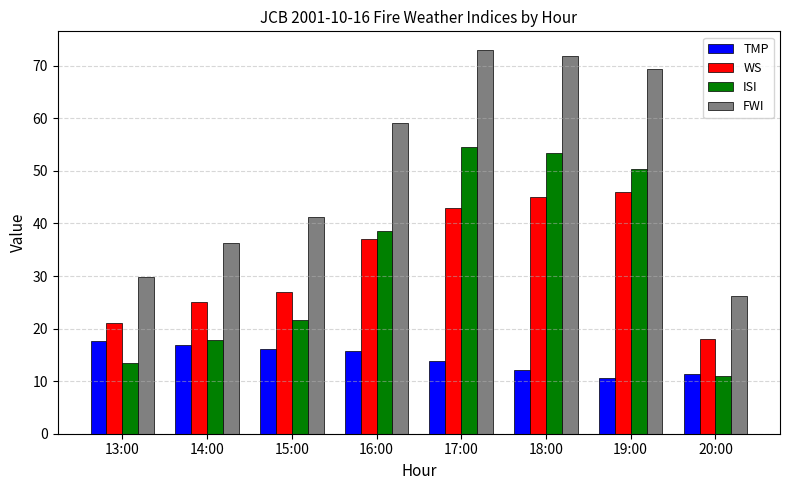

At which category does the chart reach its peak across all series?

17:00